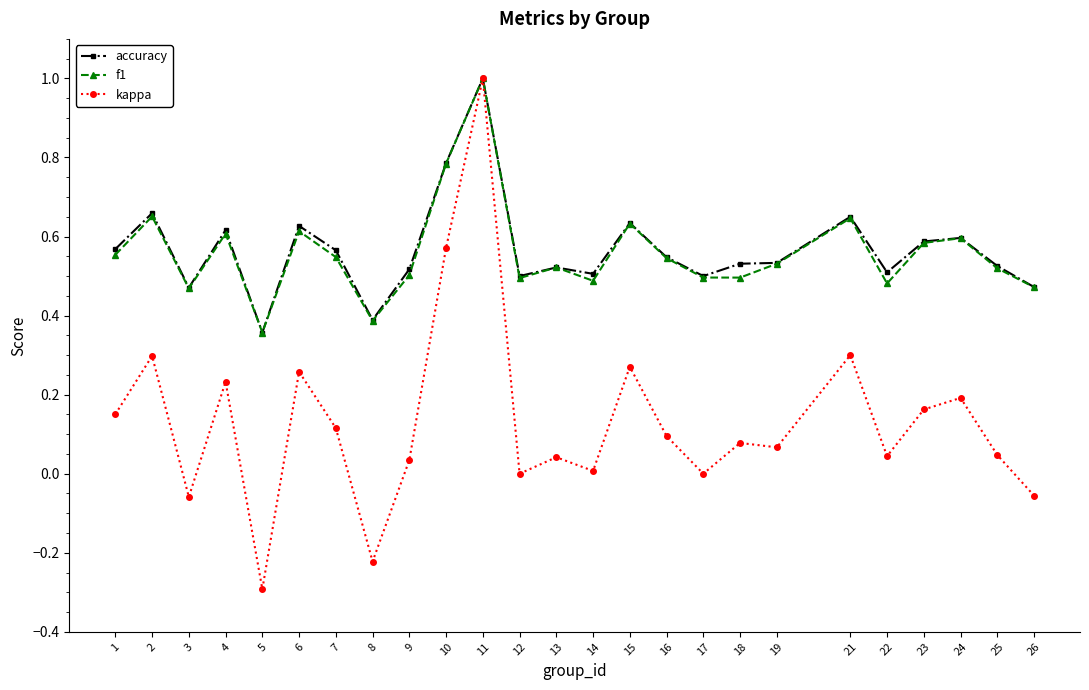

Does the chart have visible grid lines?

No